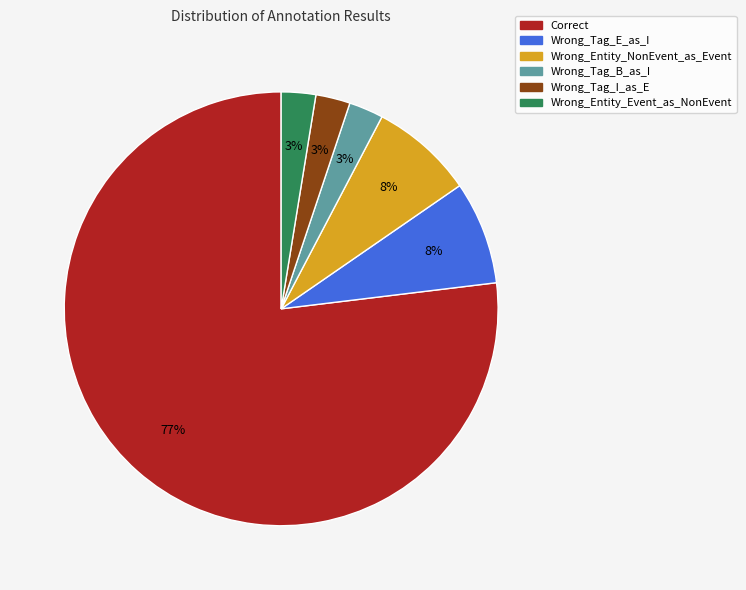

To the nearest percent, what is the average slice percentage?

17%